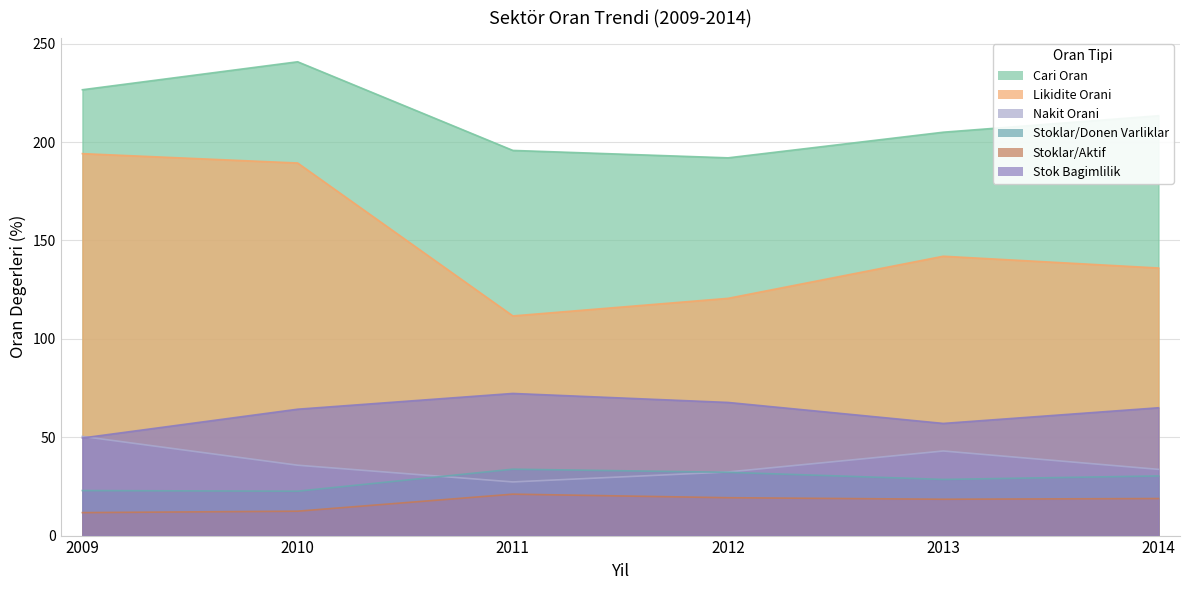

Is the value of Stoklar/Donen Varliklar at 2009 greater than the value of Stok Bagimlilik at 2011?

No